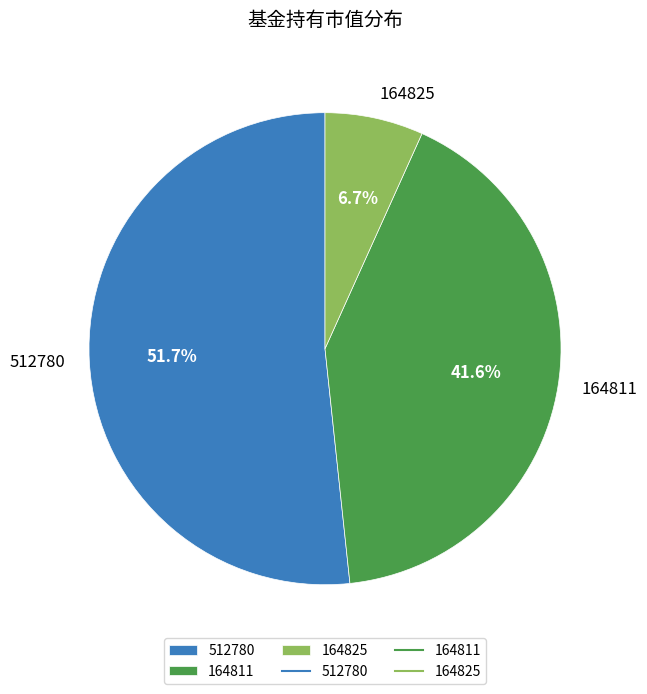

Which category has the smallest portion of the pie?

164825